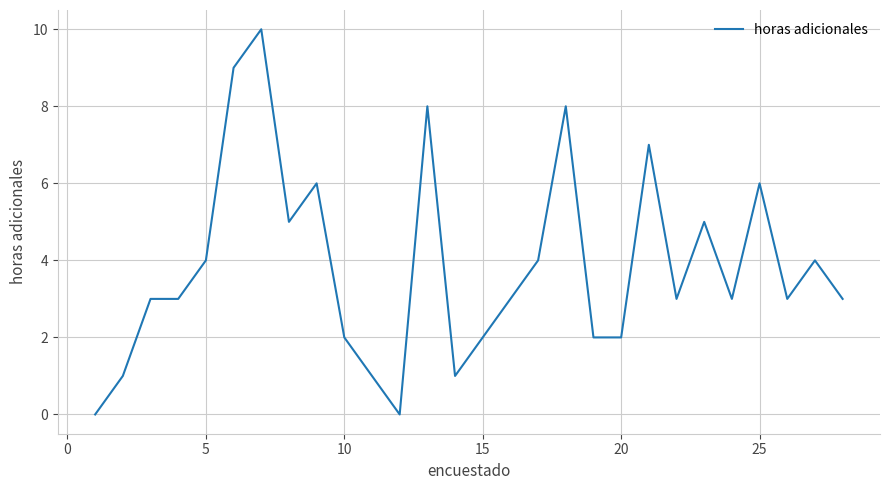

Does the chart have visible grid lines?

Yes